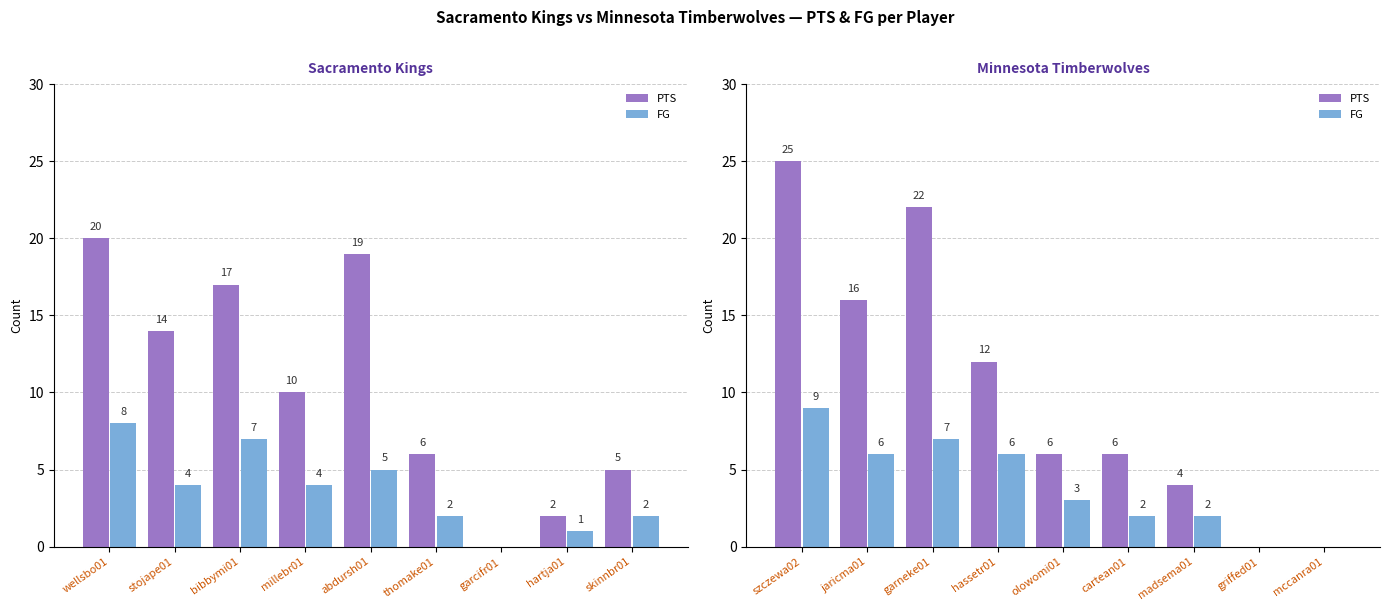

The FG series shows 4 at olowomi01. True or false?

False